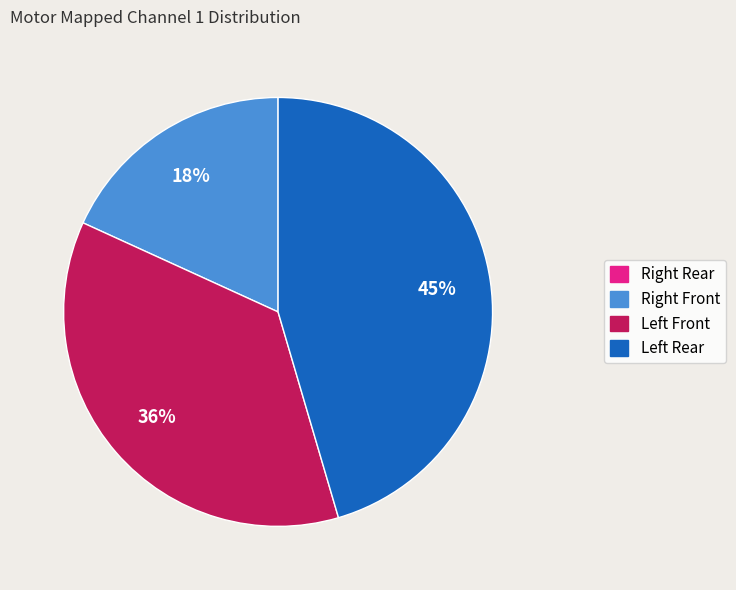

What is the largest slice in the pie chart?

Left Rear